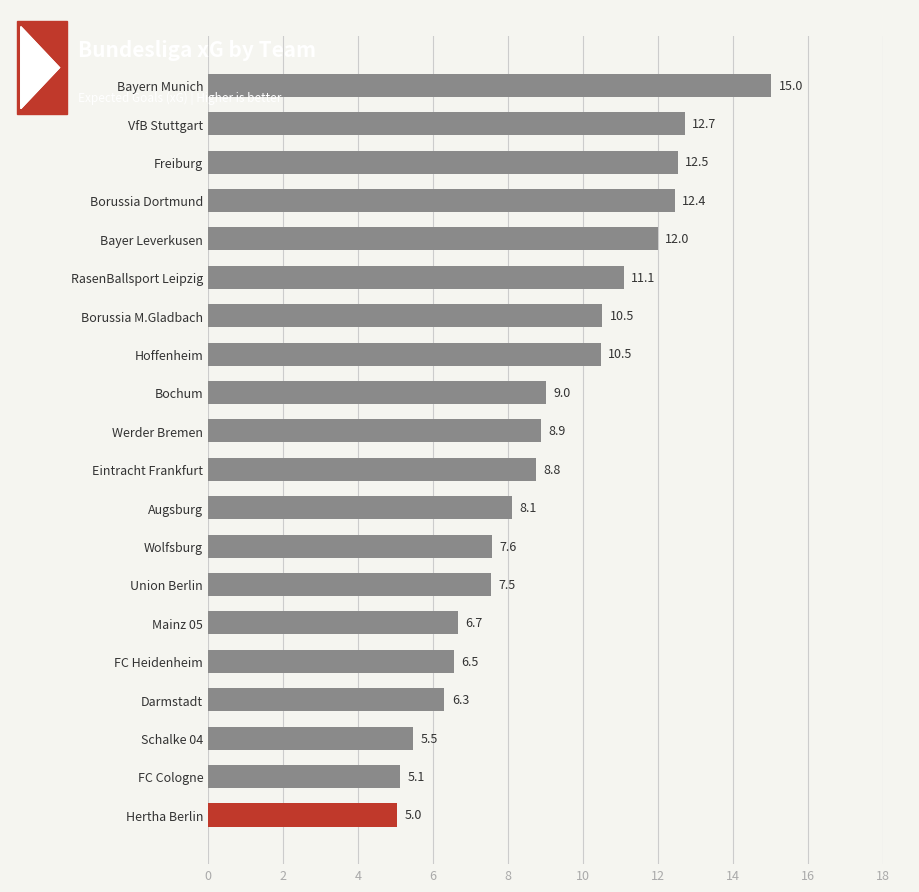

What is the difference between the maximum and minimum values?

10.0